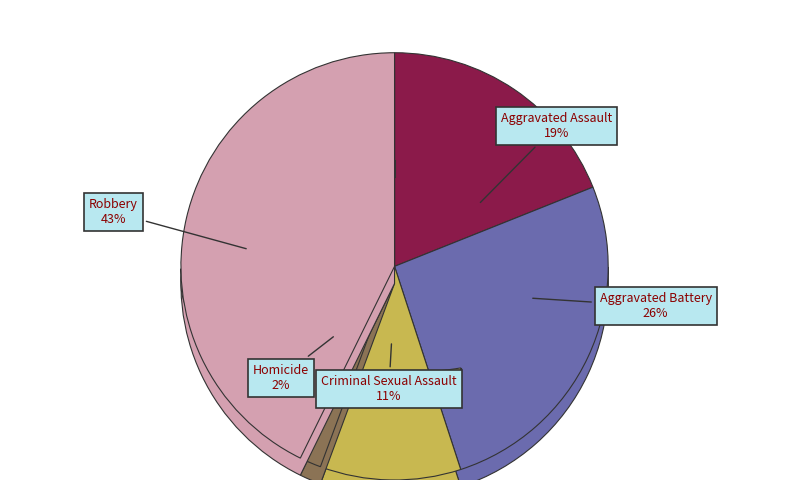

Combined, do Aggravated Battery and Robbery account for over 50%?

Yes